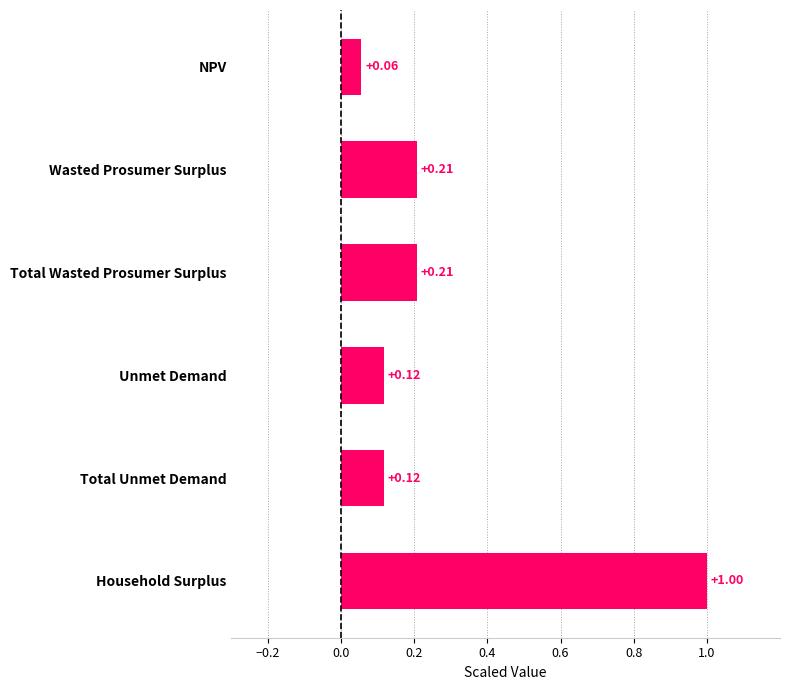

What is the label of the 6th bar from the bottom?

NPV